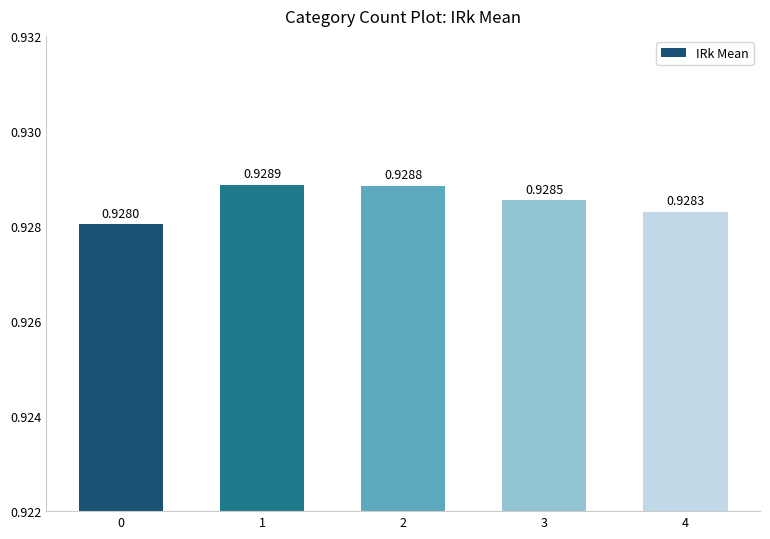

How many series are shown in this chart?

1